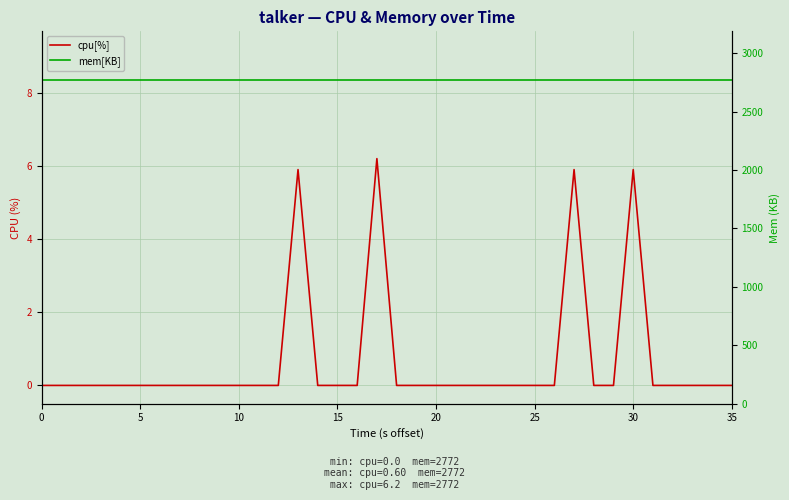

True or false: cpu[%] and mem[KB] cross at least once.

False